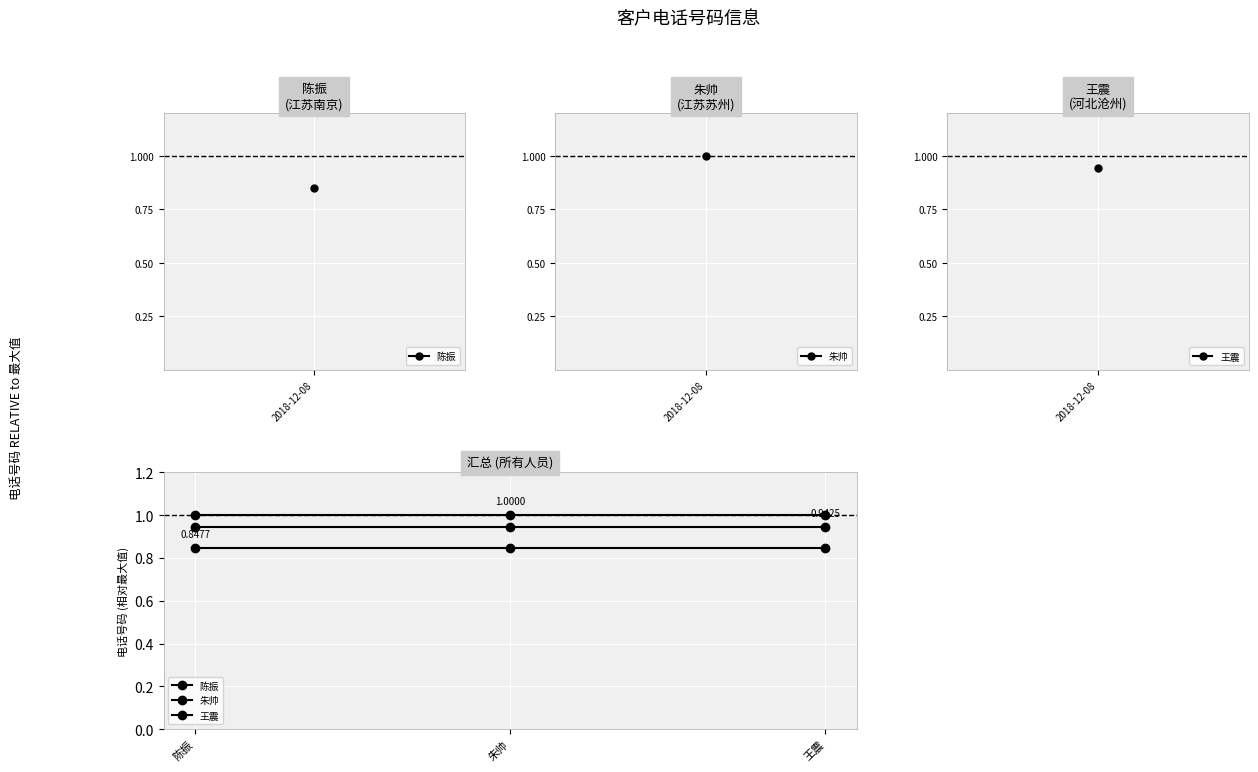

Does the chart have visible grid lines?

Yes